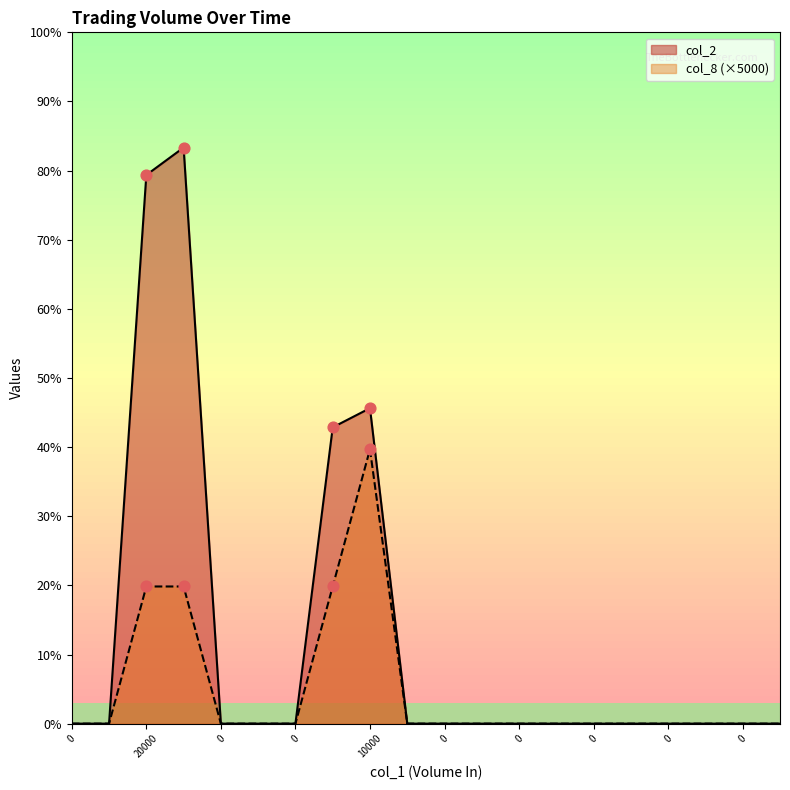

Which series has the largest Y range (max minus min)?

col_2